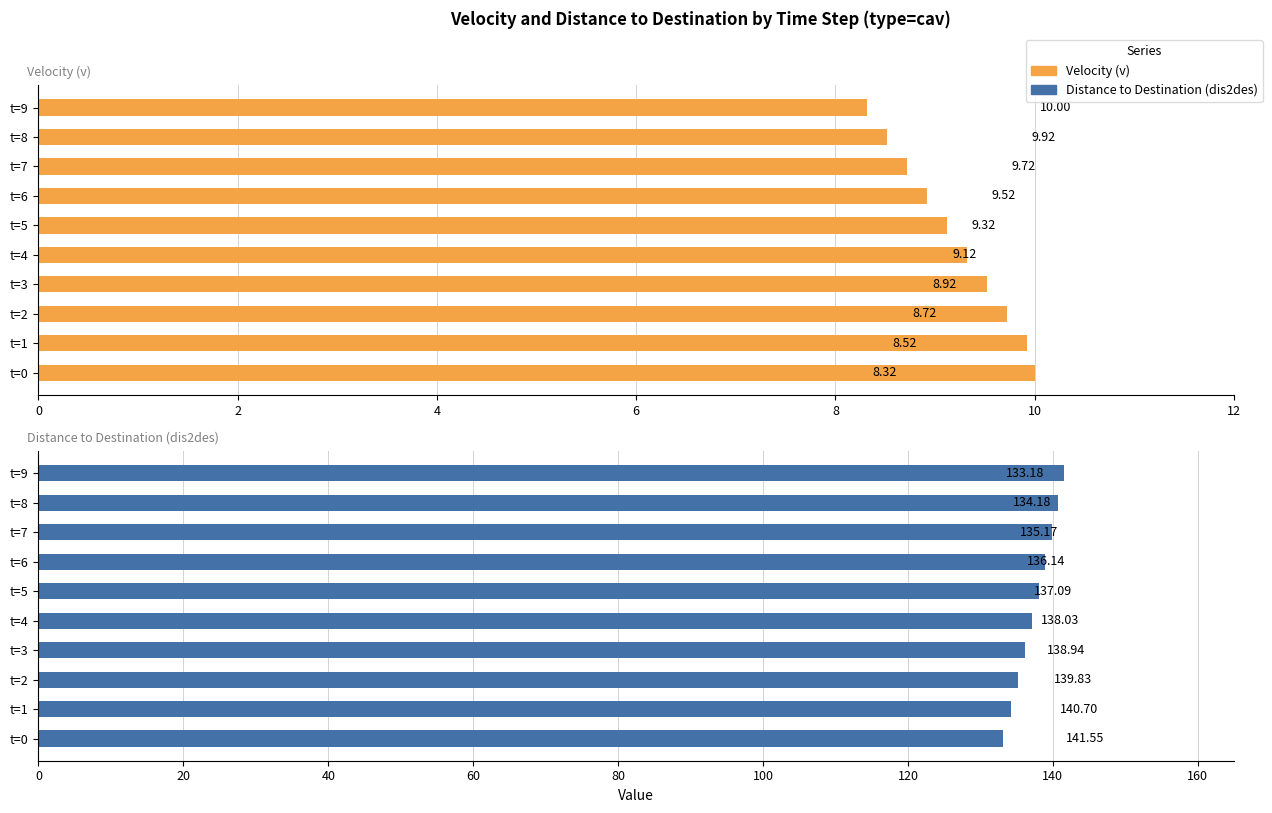

Rank the series by their average value, from lowest to highest.

Velocity (v), Distance to Destination (dis2des)